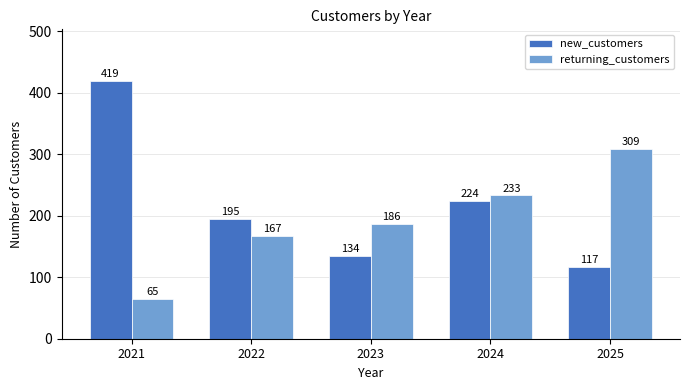

What is the difference between the second highest and minimum values in the returning_customers series?

168